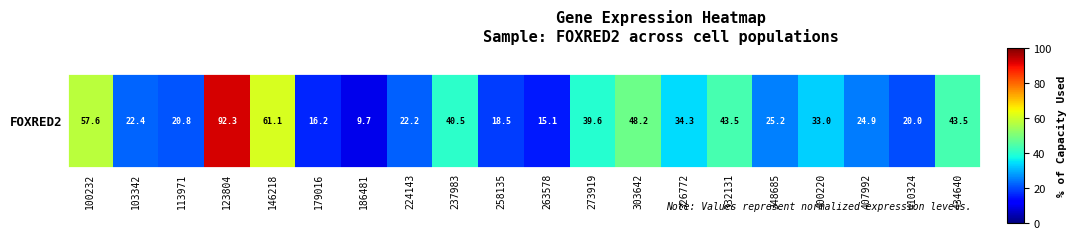

List the labels in order of value, smallest first.

186481, 263578, 179016, 258135, 410324, 113971, 224143, 103342, 407992, 348685, 400220, 326772, 273919, 237983, 332131, 434640, 303642, 100232, 146218, 123804